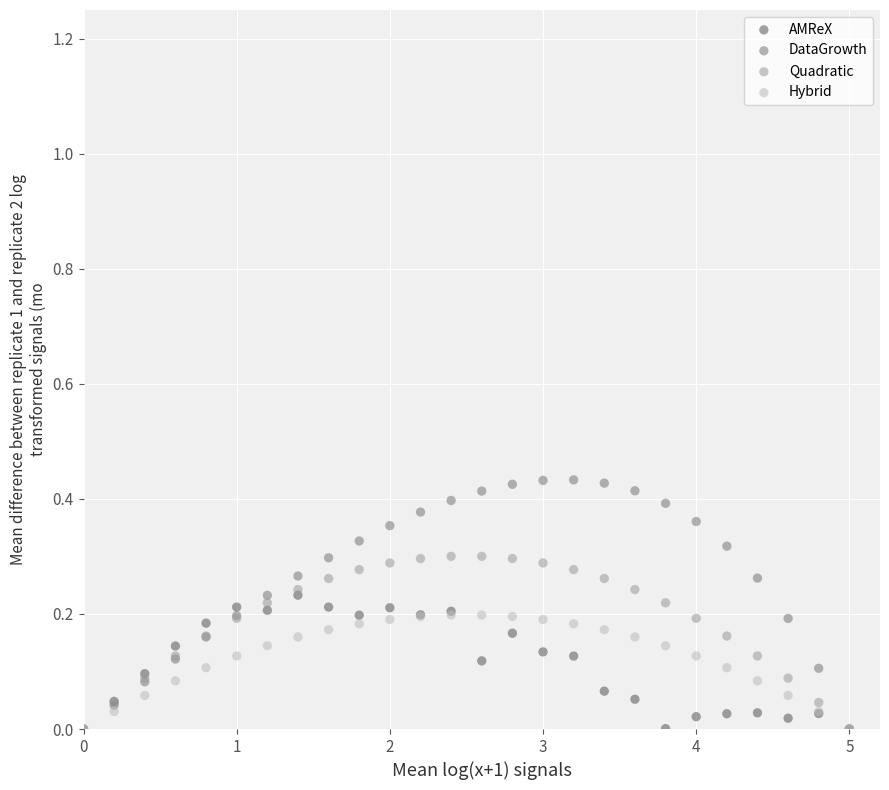

Which series has the widest spread of Y values?

DataGrowth